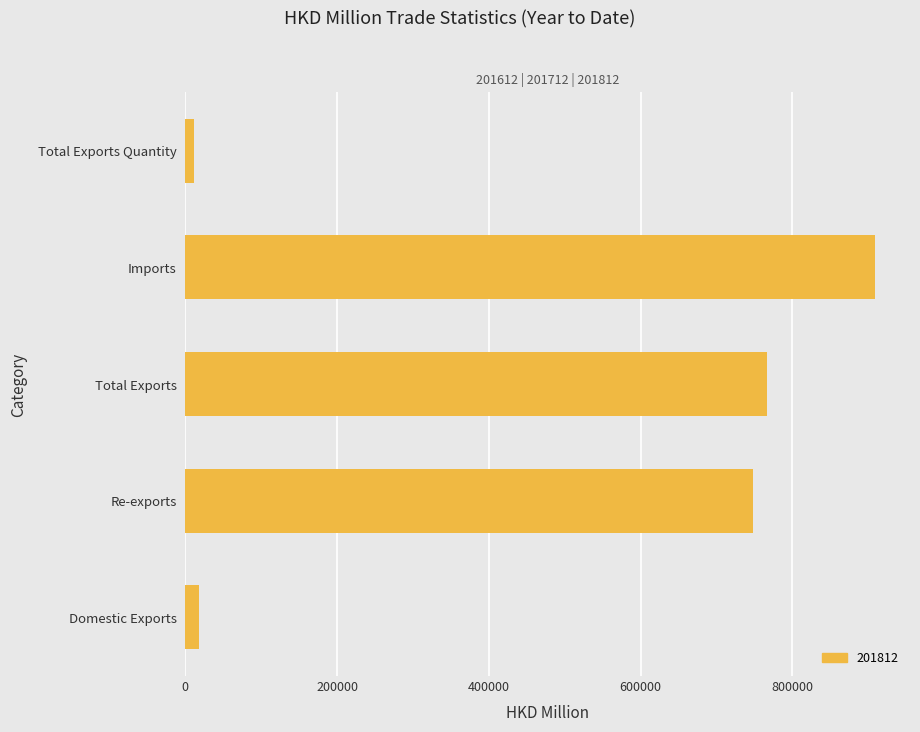

What is the difference between the maximum and minimum values?

897361.1